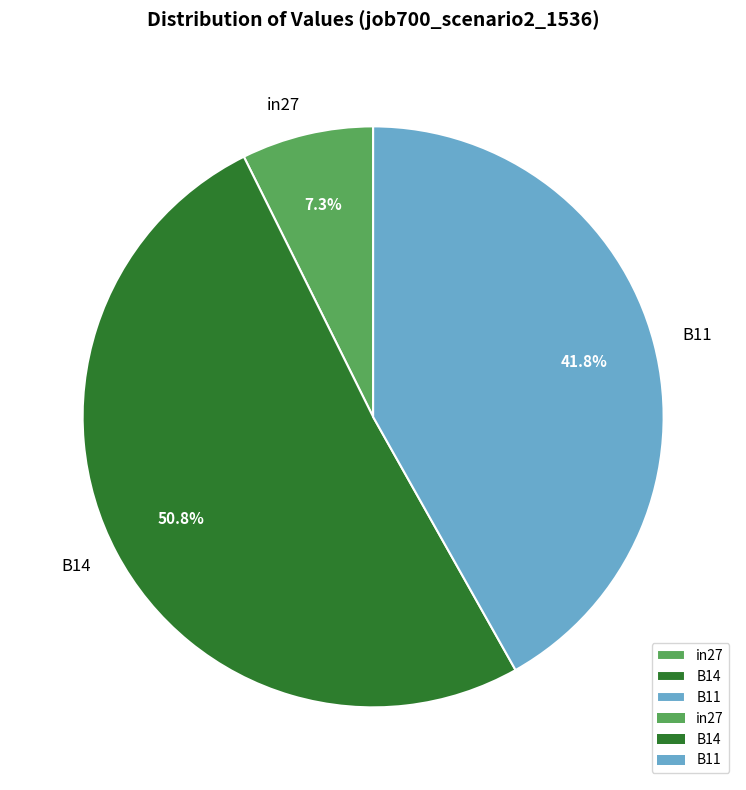

To the nearest percent, what is the difference between the B14 and B11 slice percentages?

9%